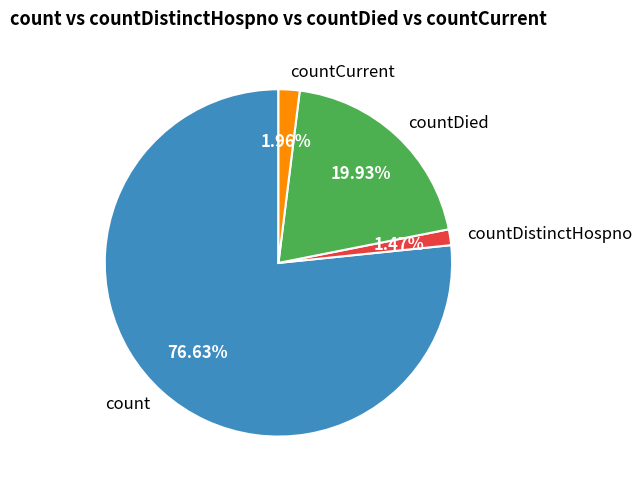

The count slice represents 77% of the pie. True or false?

True